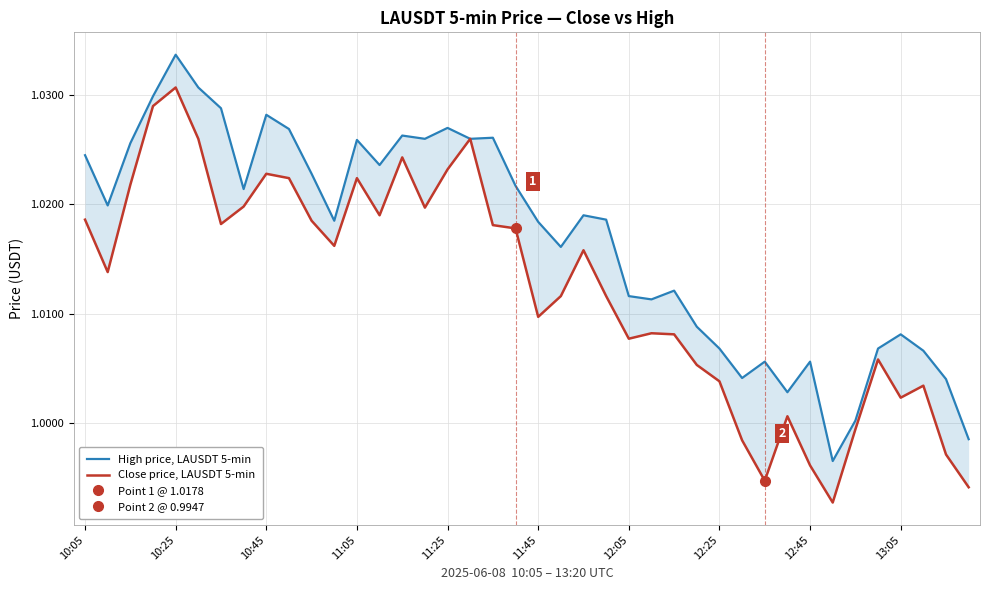

What is the average value of the Close price, LAUSDT 5-min series?

1.0